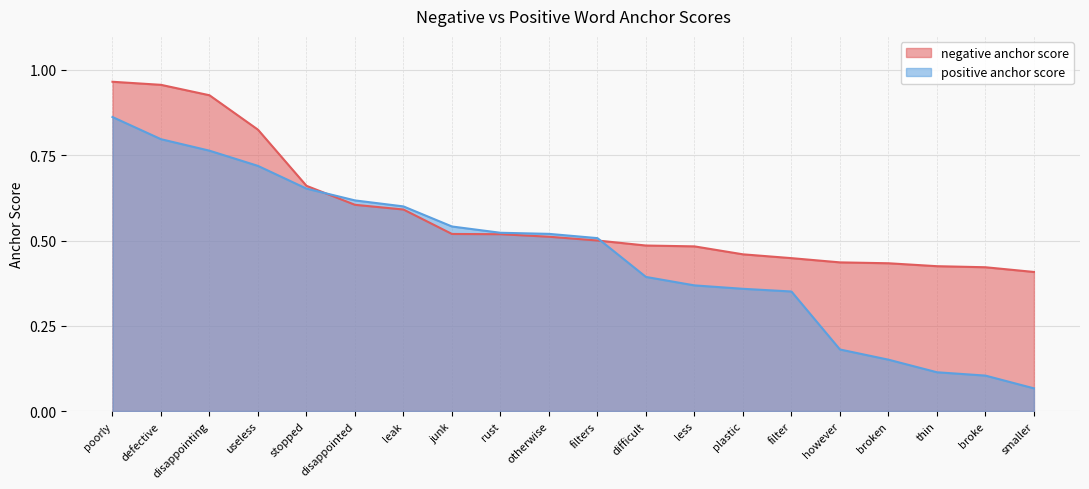

What is the label of the 1st point from the left?

poorly